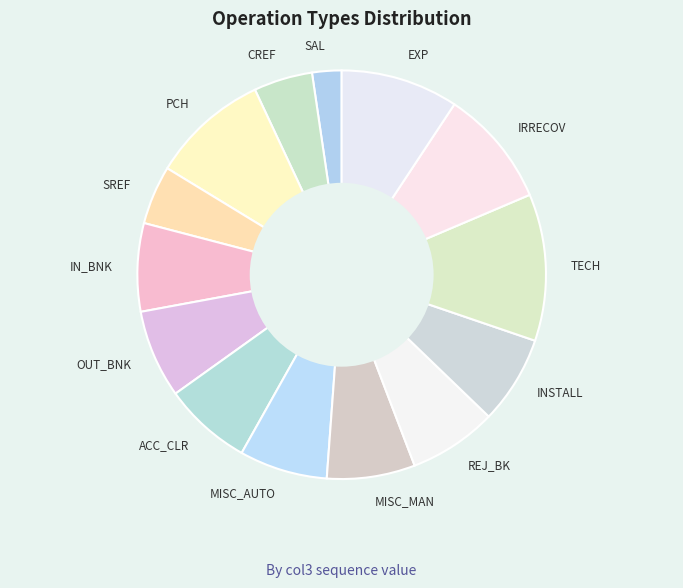

Is the sum of INSTALL and SREF greater than half?

No